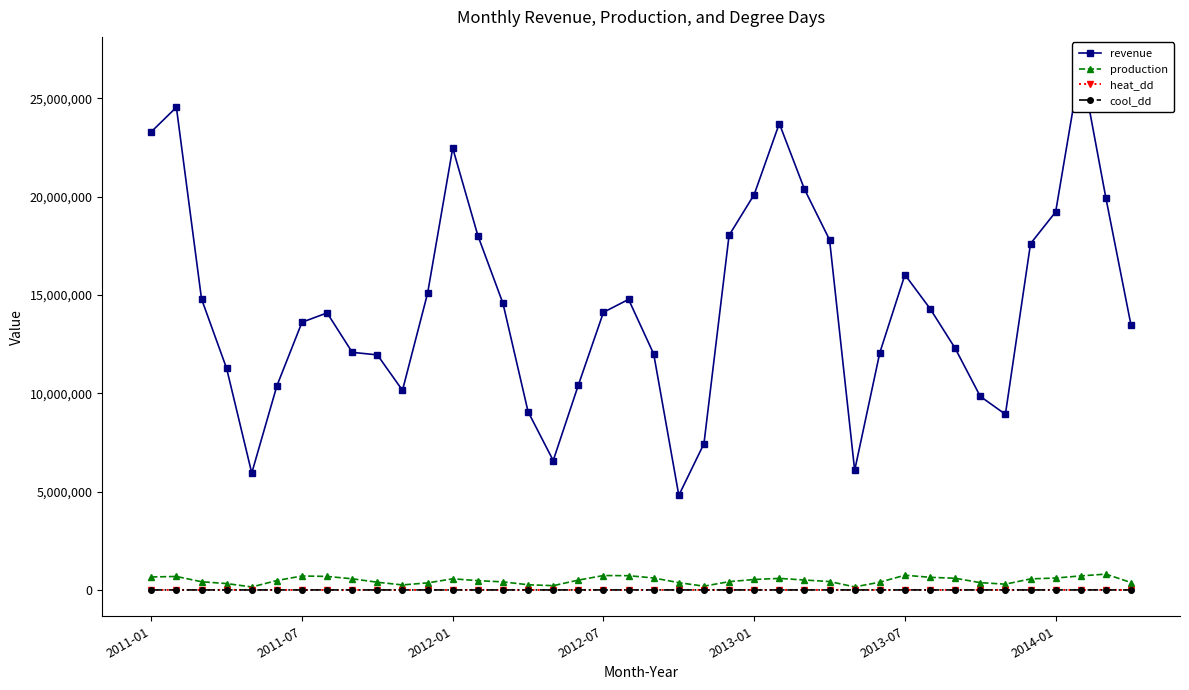

True or false: heat_dd has more than 2 points higher than both neighbors.

True